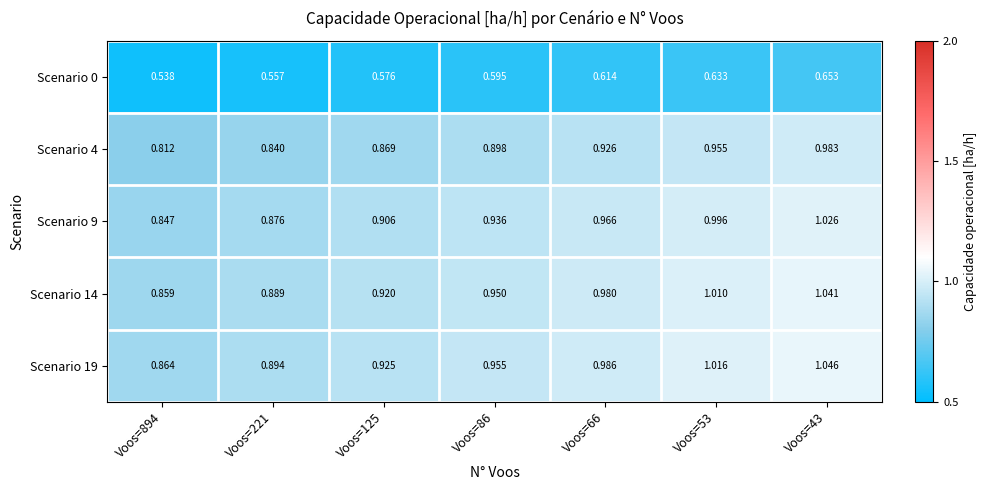

List the series in order of their peak value, highest first.

Scenario 19, Scenario 14, Scenario 9, Scenario 4, Scenario 0